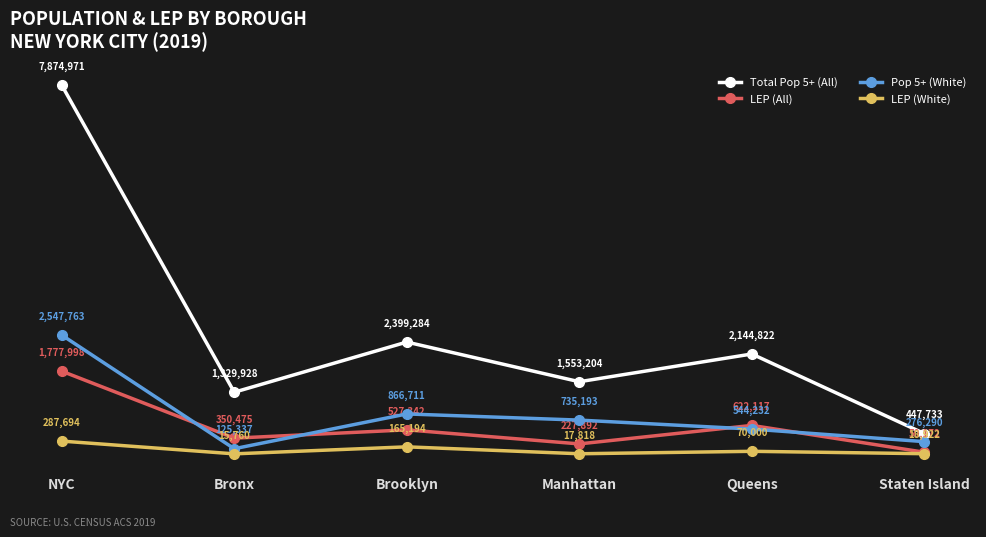

What is the difference between the maximum and minimum values in the Total Pop 5+ (All) series?

7427238